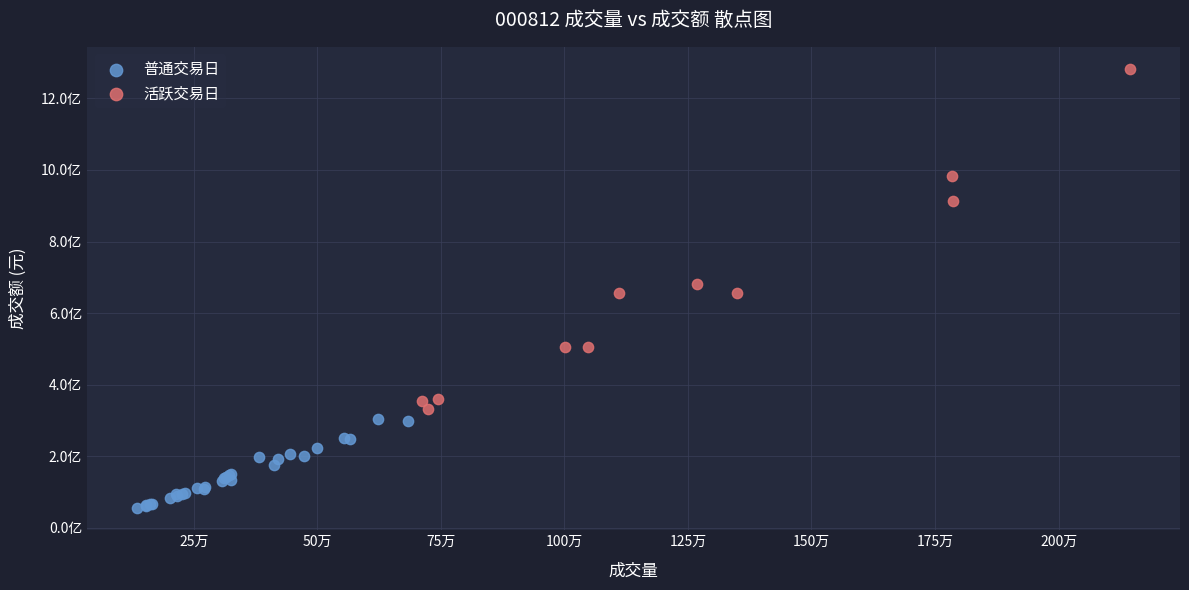

What are all the series names shown in the legend?

普通交易日, 活跃交易日